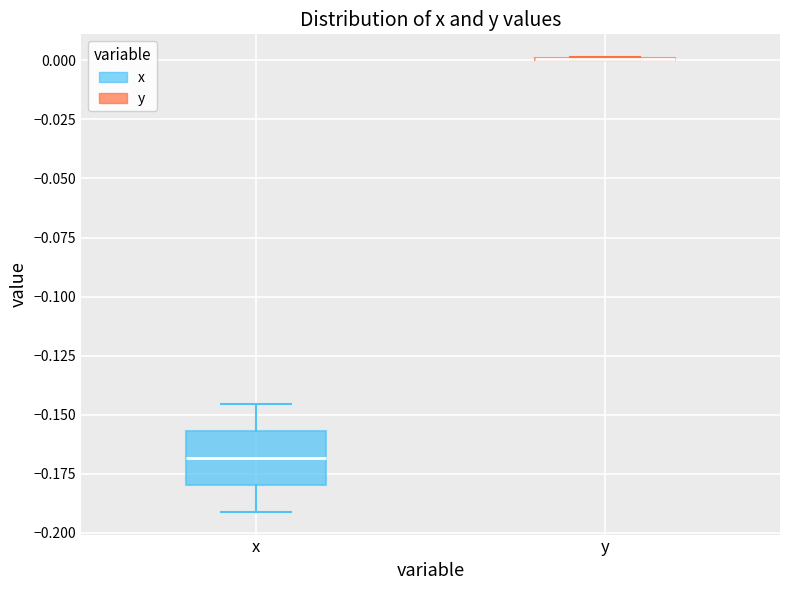

Reading left to right, transcribe this box plot: for each box, give where its median line is, the range the box spans, and where its two whiskers end, as read against the y-axis. The values are not printed on the chart, so give them approximately, as read against the axis.

x: median -0.170, box -0.180 to -0.155, whiskers -0.190 to -0.145
y: box collapsed to a line at 0.000, whiskers 0.000 to 0.000